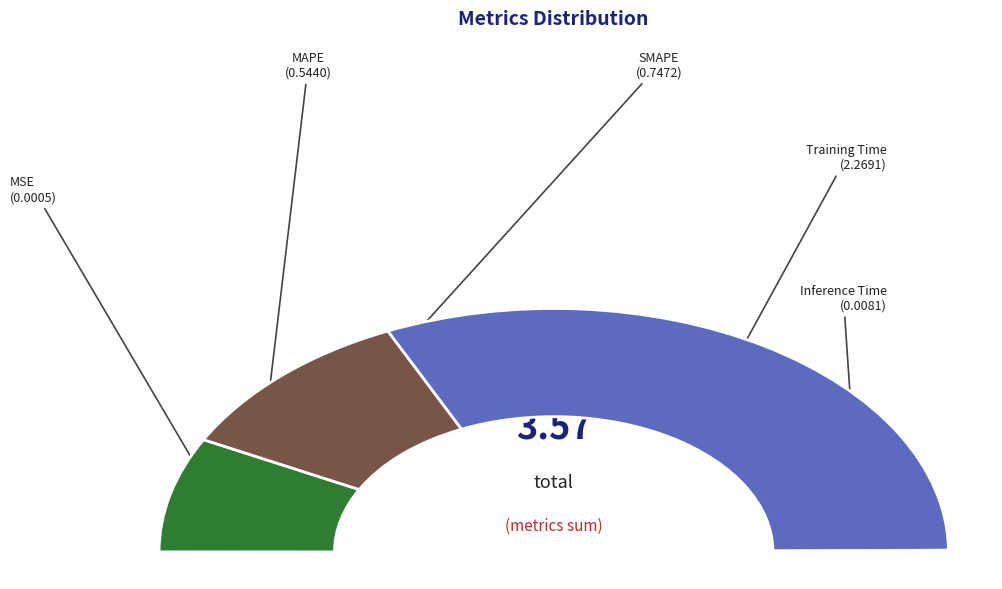

Is the sum of Training Time and MAPE greater than half?

Yes